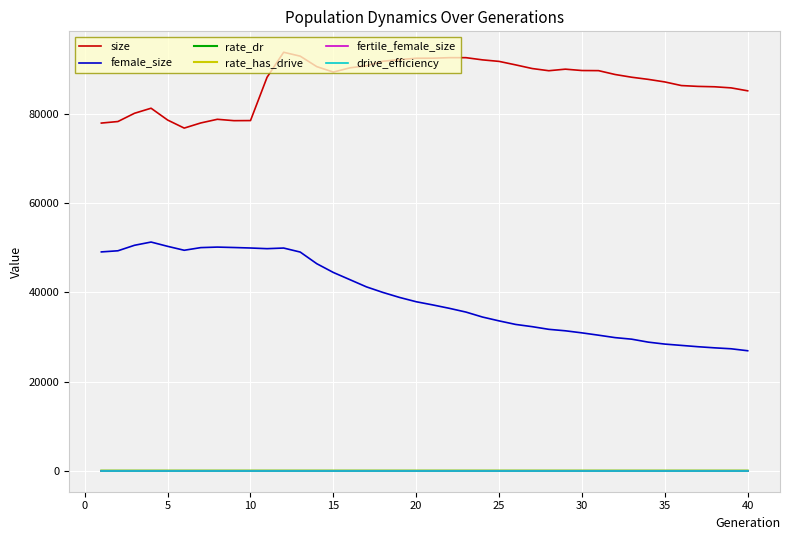

What is the maximum value for size?

93823.0